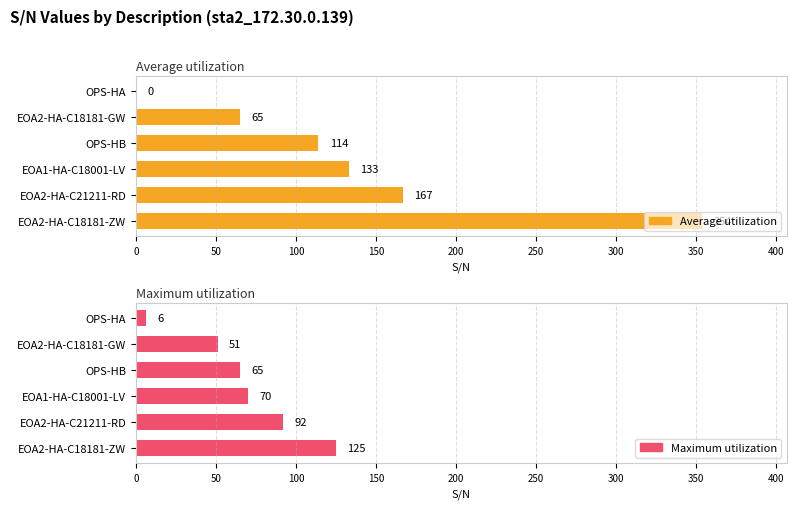

Reading right to left, extract all data points from this chart.

Average utilization: 354	167	133	114	65	0
Maximum utilization: 125	92	70	65	51	6